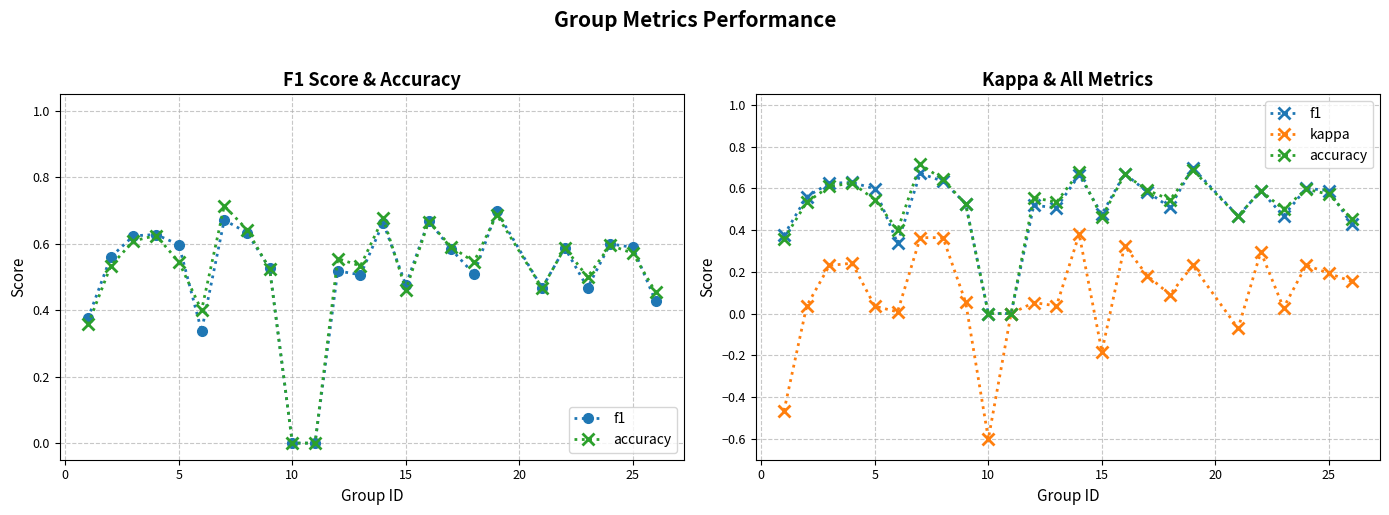

True or false: kappa and accuracy intersect in this chart.

False